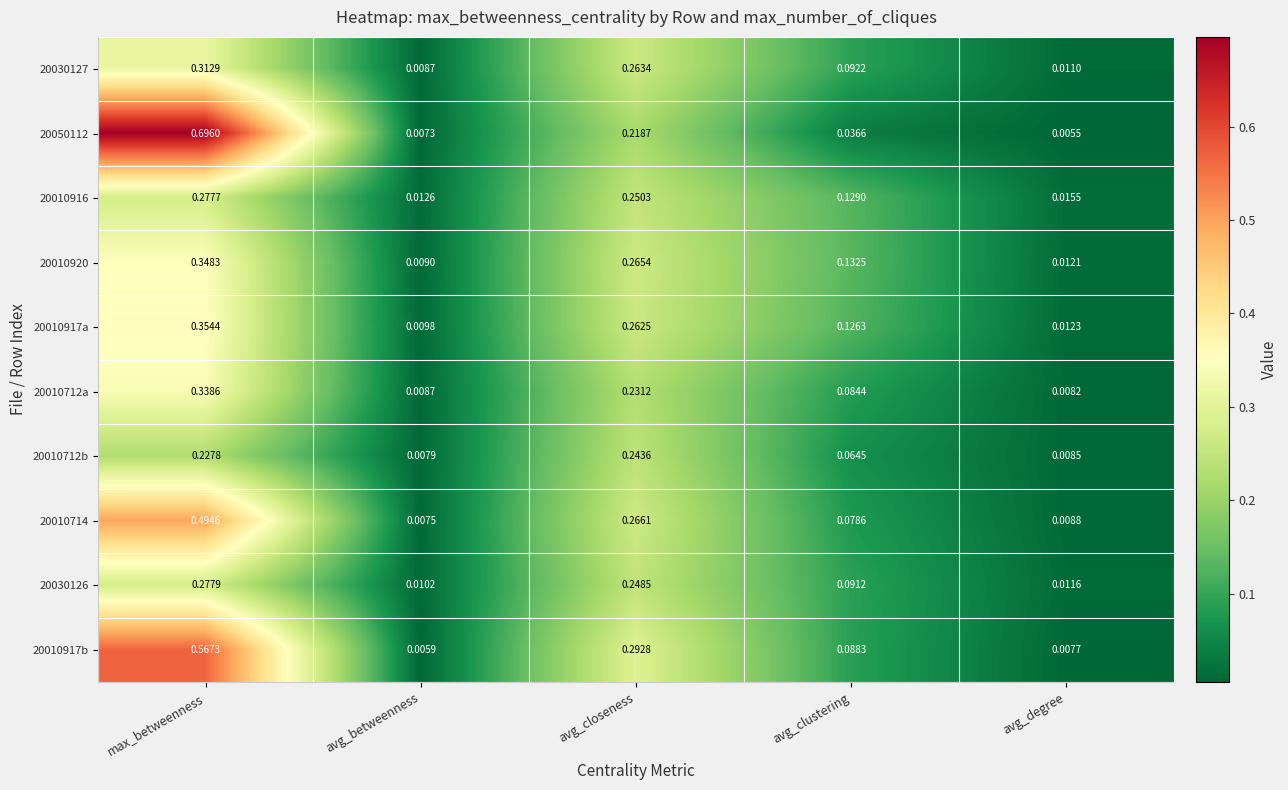

Rank the categories by 20030126 value from highest to lowest.

max_betweenness, avg_closeness, avg_clustering, avg_degree, avg_betweenness